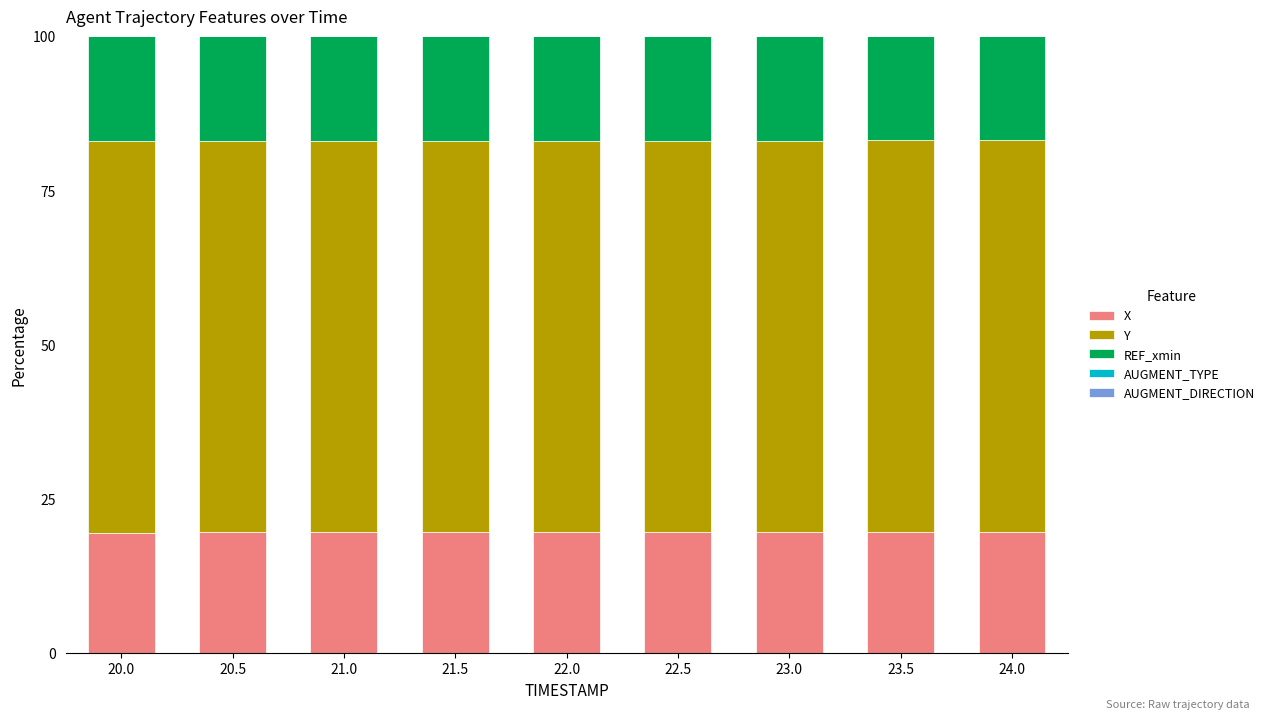

True or false: X has a value of 9.7 at 23.5.

False